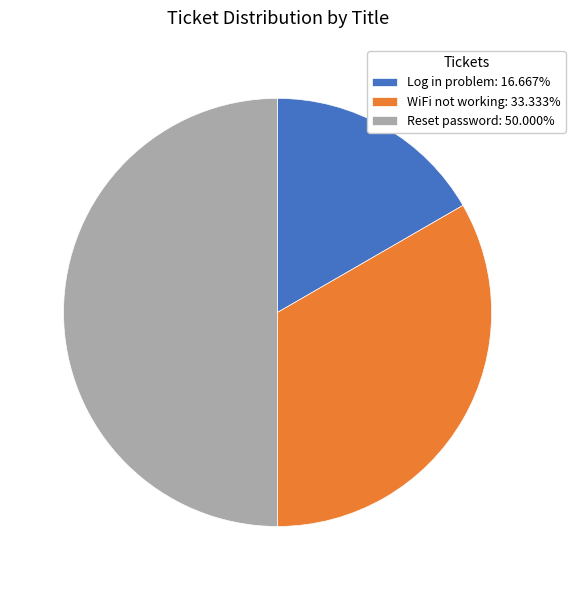

How many segments does this pie chart have?

3